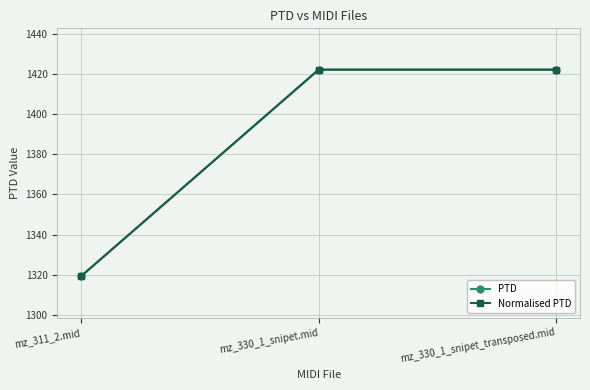

At how many categories does at least one series exceed 1395?

2